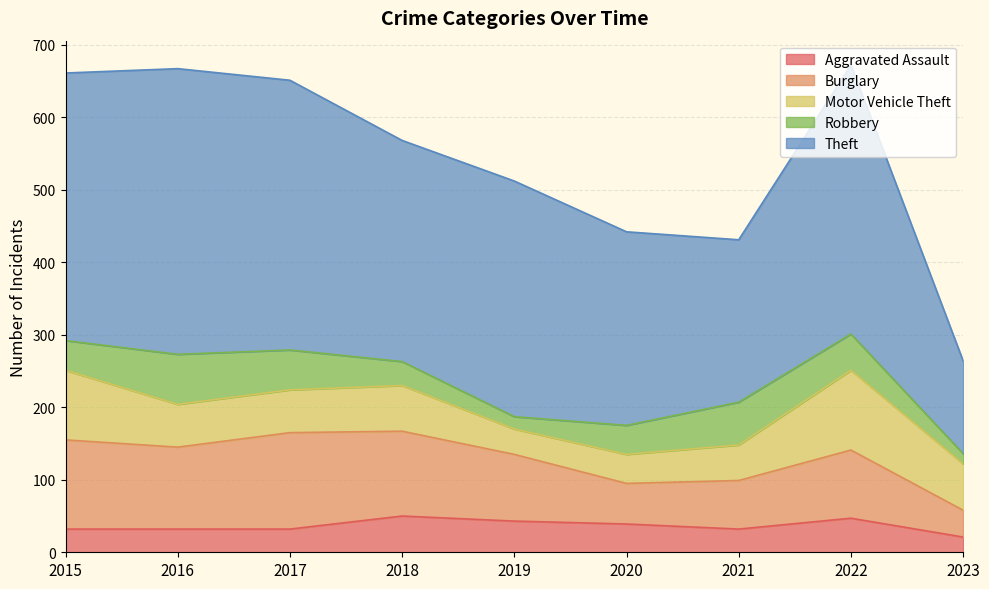

What is the difference between the Aggravated Assault values at 2021 and 2023?

11